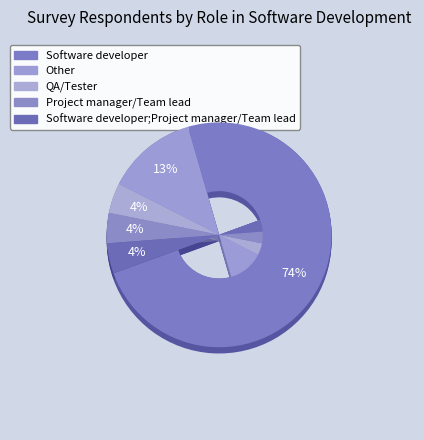

Which slice is the smallest?

QA/Tester